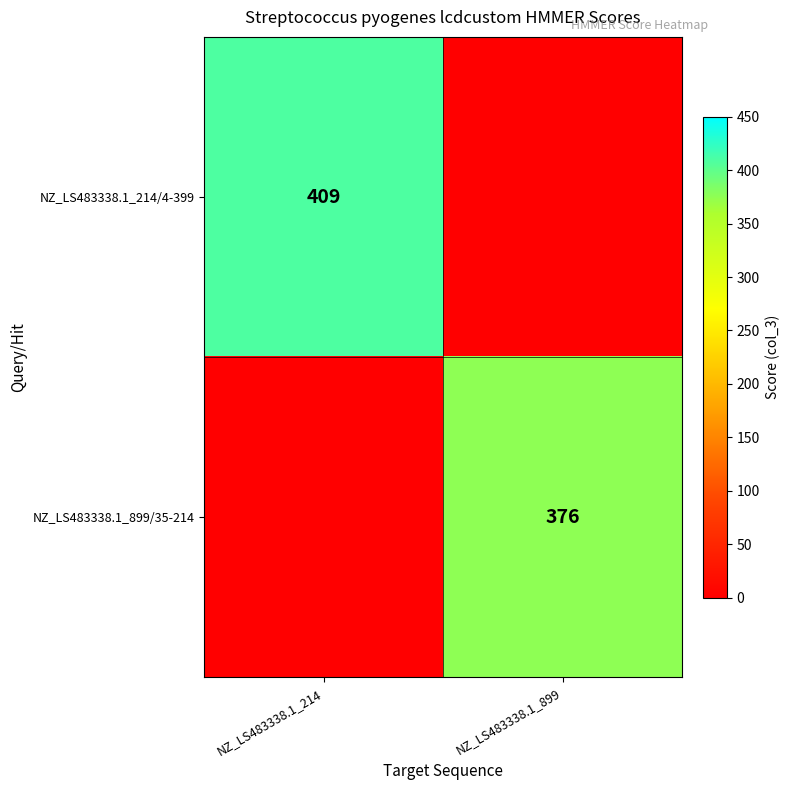

The value of NZ_LS483338.1_899/35-214 at NZ_LS483338.1_899 is 212. True or false?

False